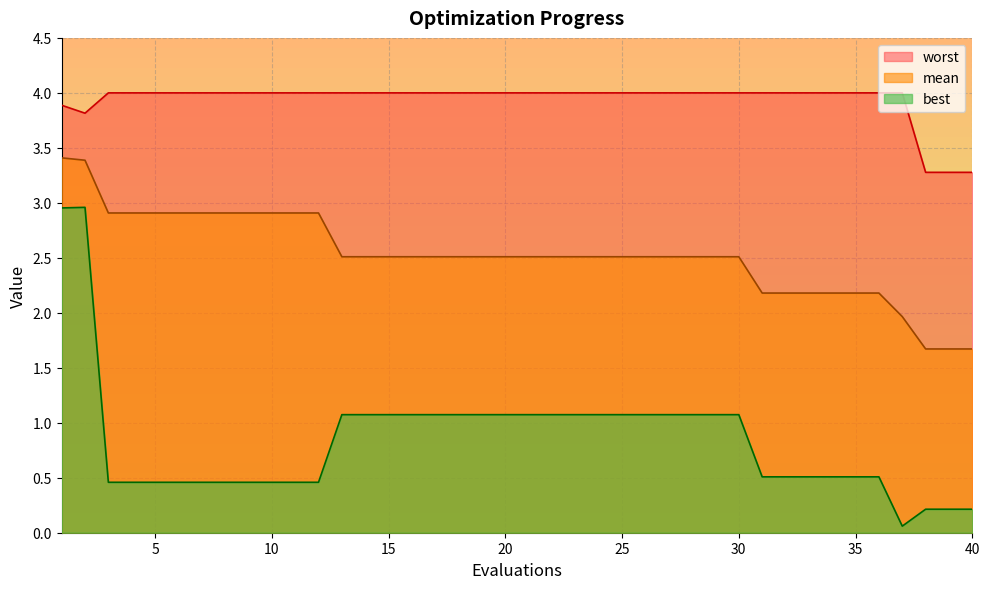

Which label corresponds to the largest value in the chart?

3